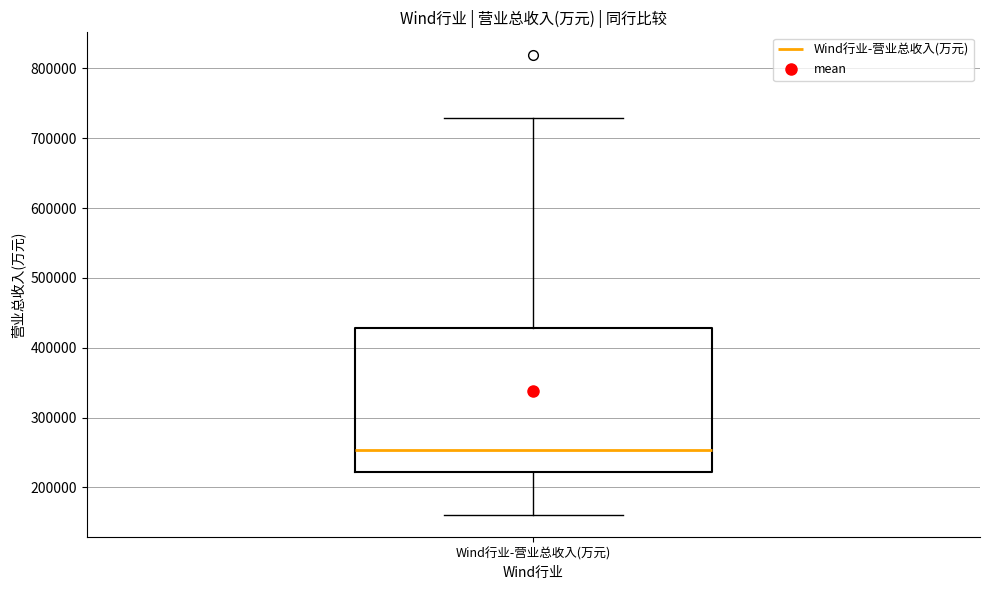

Where is the upper edge of the box for Wind行业-营业总收入(万元) on the y-axis? The values are not printed on the chart, so give them approximately, as read against the axis.

430000